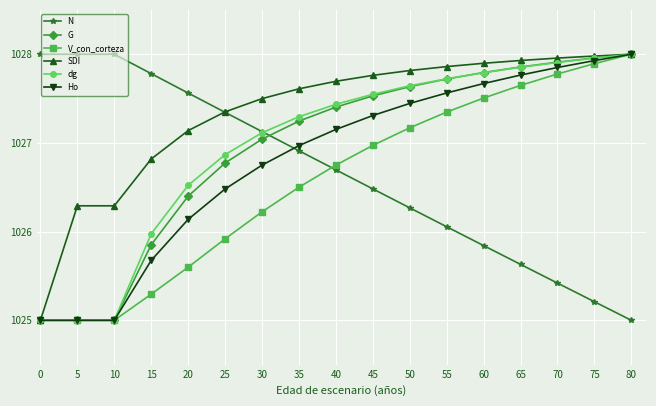

What is the value of the Ho point at the 2nd from the left?

1025.0